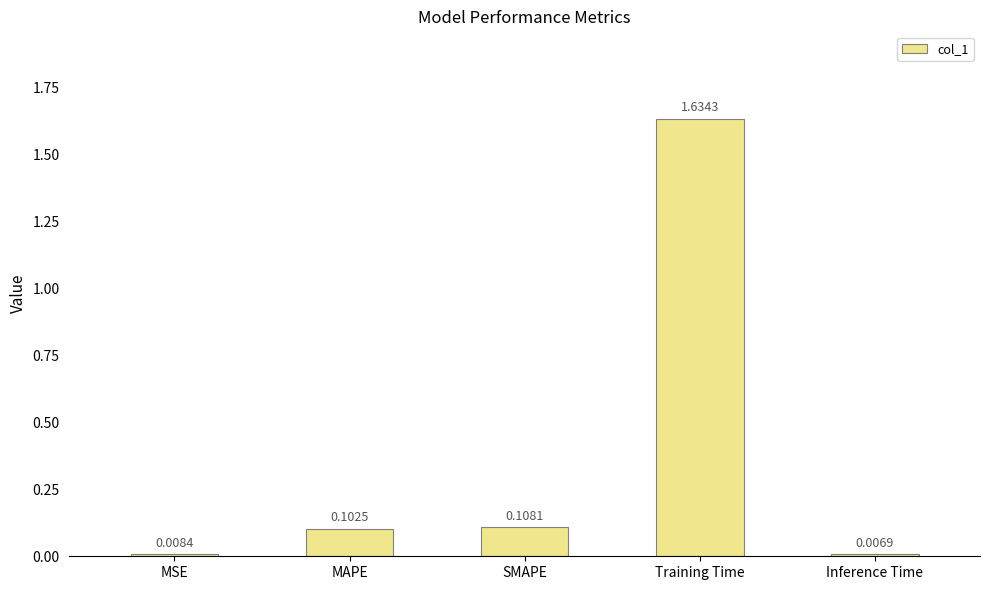

Where is the data nearest to the value 0?

Inference Time